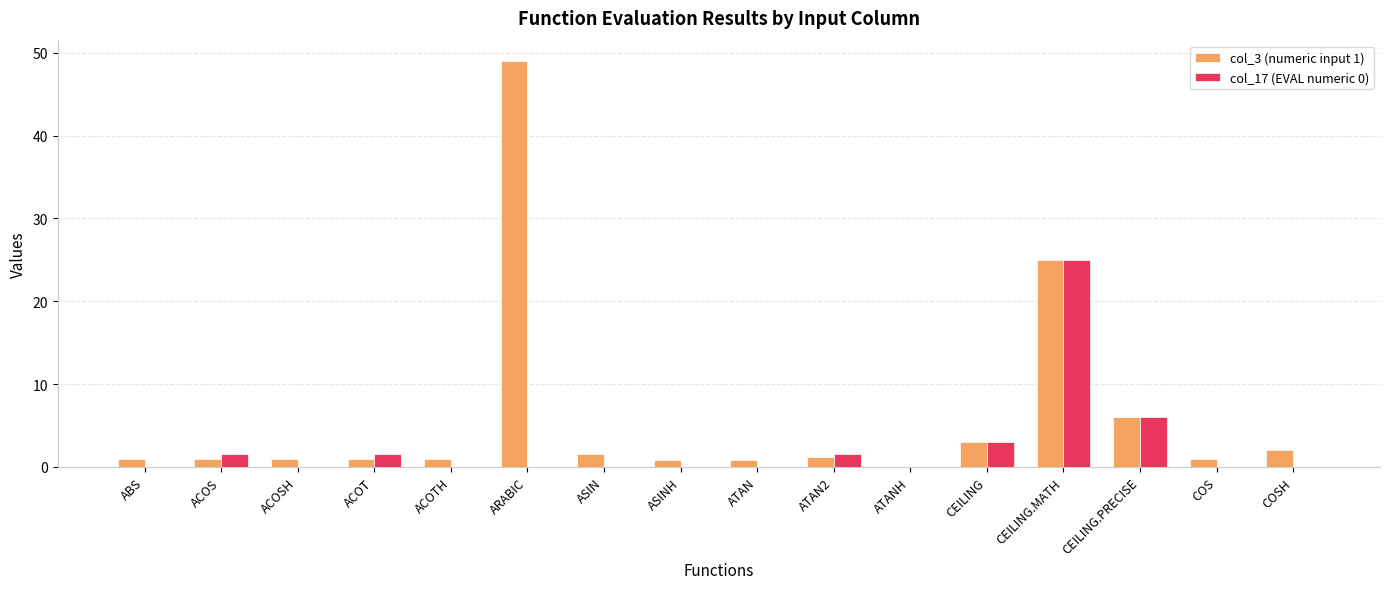

Which series has the largest total across all categories?

col_3 (numeric input 1)